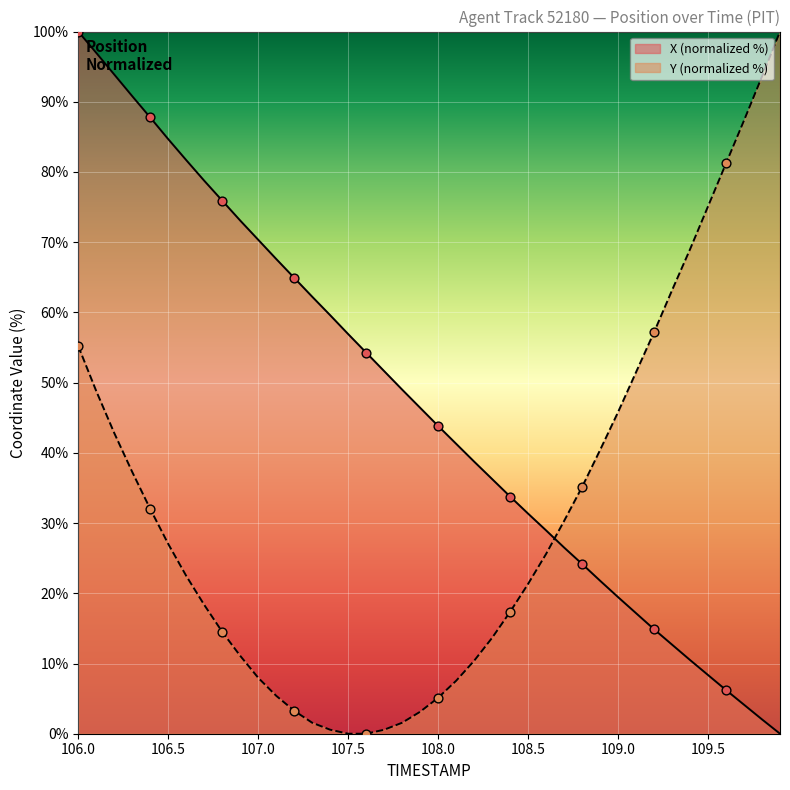

Which series reaches the minimum Y coordinate?

X